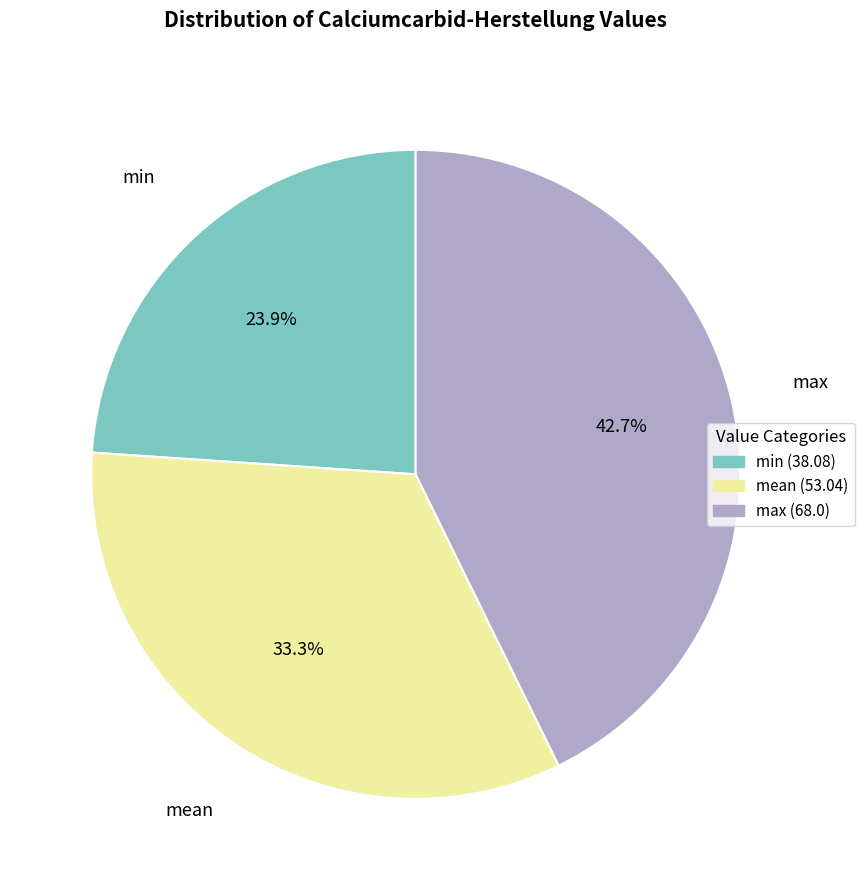

Approximately how many times larger is the value at max compared to min?

1.8